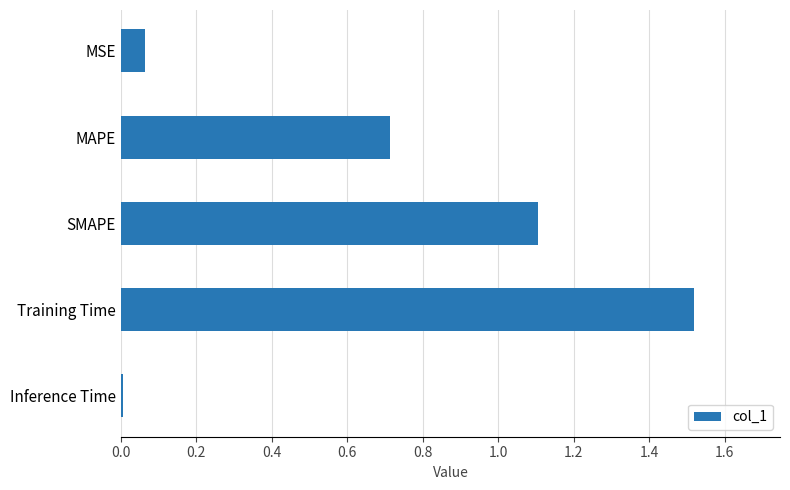

True or false: the data shows 1.1 at MAPE.

False